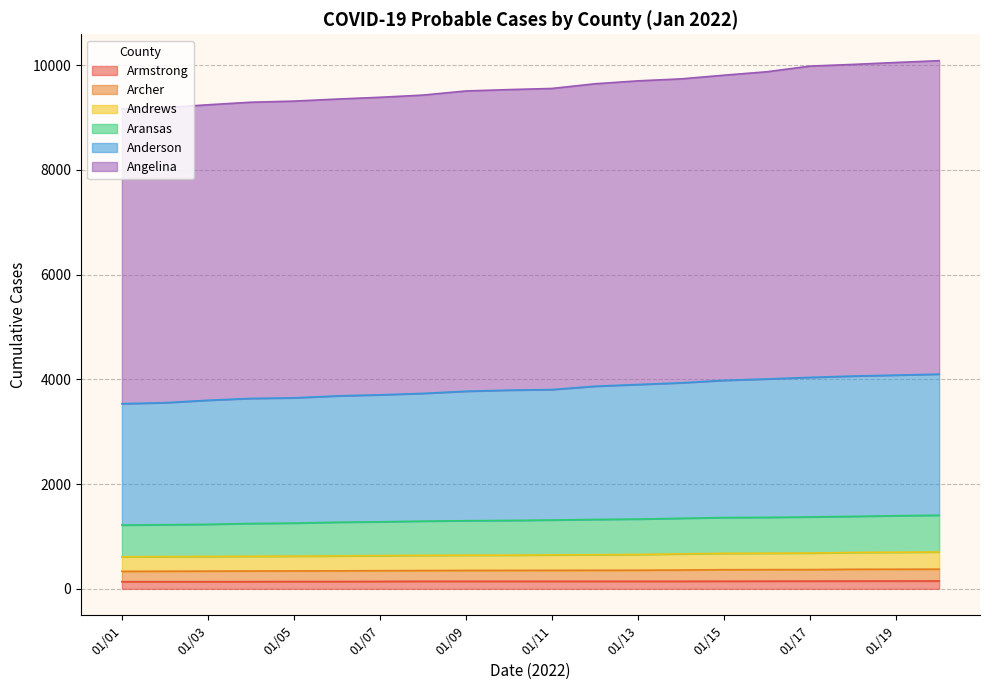

True or false: Armstrong and Aransas intersect in this chart.

False